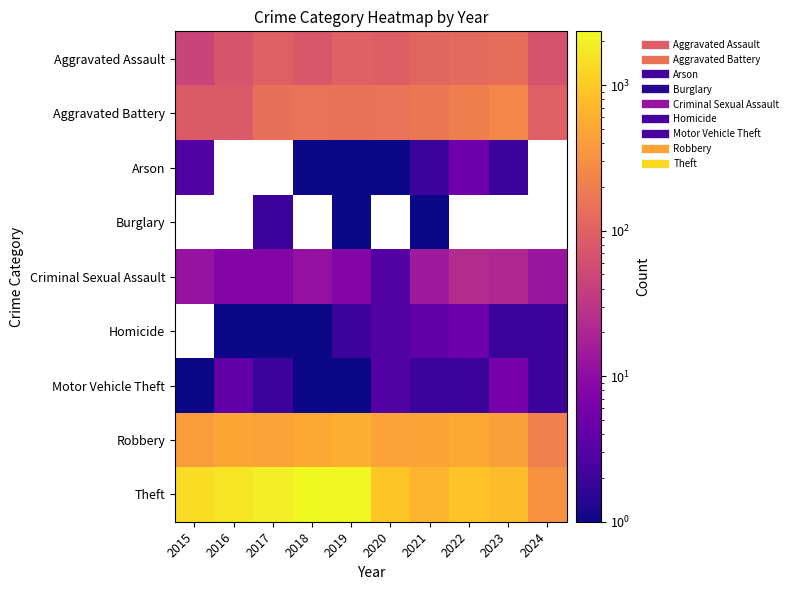

What is the difference between the highest and lowest values at 2023?

763.0